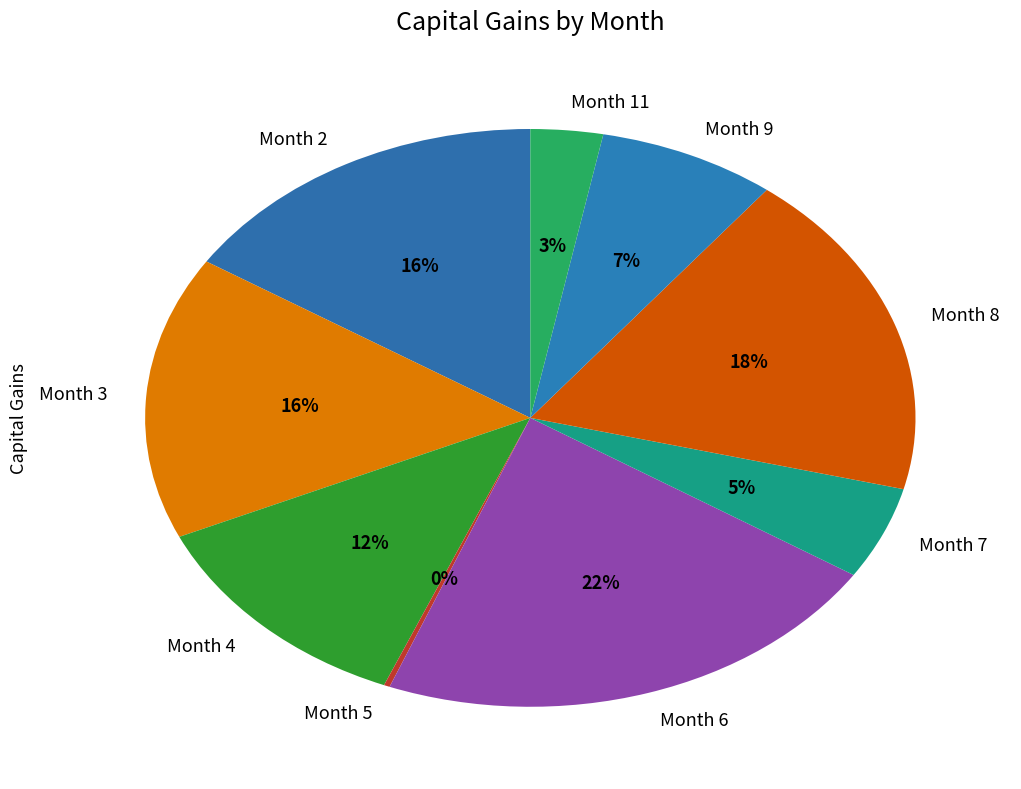

What is the largest slice in the pie chart?

Month 6